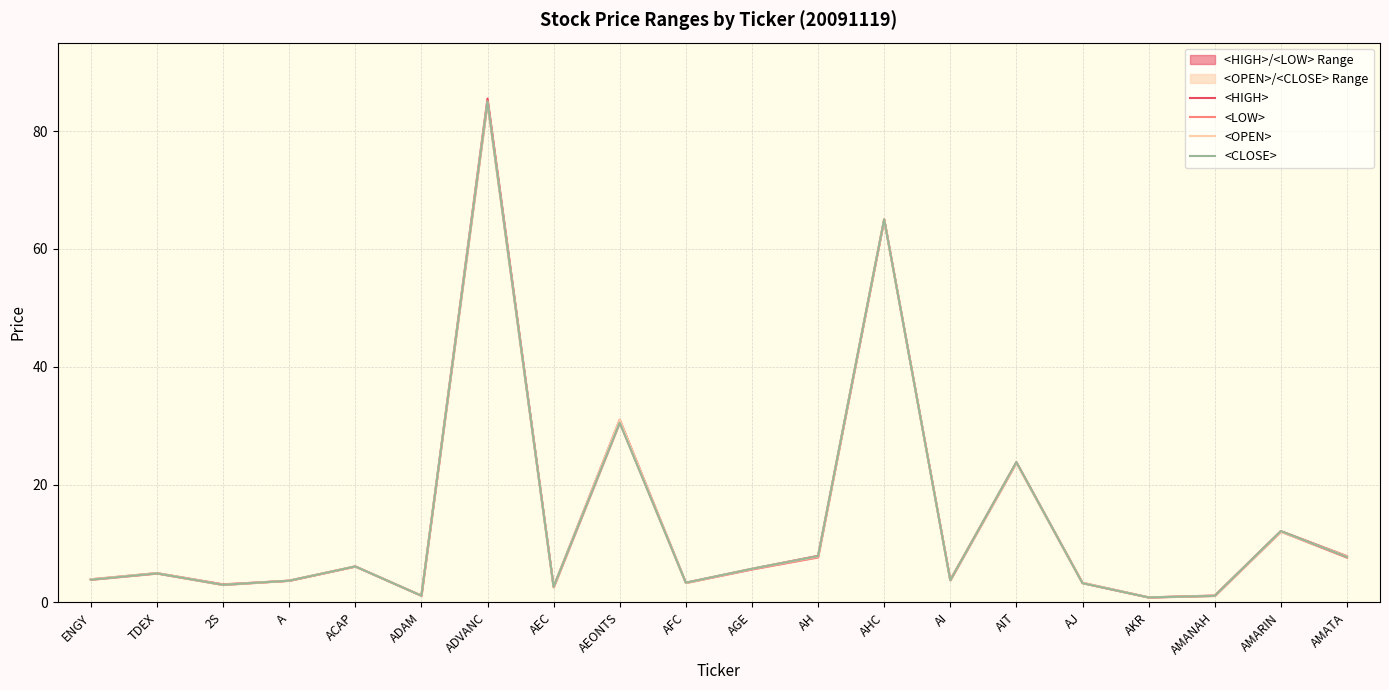

Reading right to left, list all the values displayed in this chart.

<HIGH>: AMATA=7.8	AMARIN=12.1	AMANAH=1.2	AKR=0.8	AJ=3.3	AIT=23.8	AI=3.8	AHC=65.0	AH=7.9	AGE=5.7	AFC=3.3	AEONTS=31.0	AEC=2.6	ADVANC=85.5	ADAM=1.1	ACAP=6.1	A=3.7	2S=3.1	TDEX=5.0	ENGY=3.9
<LOW>: AMATA=7.6	AMARIN=12.0	AMANAH=1.1	AKR=0.8	AJ=3.3	AIT=23.7	AI=3.8	AHC=65.0	AH=7.7	AGE=5.6	AFC=3.3	AEONTS=30.5	AEC=2.6	ADVANC=84.8	ADAM=1.1	ACAP=6.1	A=3.7	2S=3.0	TDEX=4.9	ENGY=3.8
<OPEN>: AMATA=7.8	AMARIN=12.0	AMANAH=1.1	AKR=0.8	AJ=3.3	AIT=23.7	AI=3.8	AHC=65.0	AH=7.8	AGE=5.7	AFC=3.3	AEONTS=31.0	AEC=2.6	ADVANC=85.0	ADAM=1.1	ACAP=6.1	A=3.7	2S=3.0	TDEX=5.0	ENGY=3.9
<CLOSE>: AMATA=7.7	AMARIN=12.1	AMANAH=1.1	AKR=0.8	AJ=3.3	AIT=23.8	AI=3.8	AHC=65.0	AH=7.8	AGE=5.7	AFC=3.3	AEONTS=30.5	AEC=2.6	ADVANC=85.0	ADAM=1.1	ACAP=6.1	A=3.7	2S=3.0	TDEX=4.9	ENGY=3.9